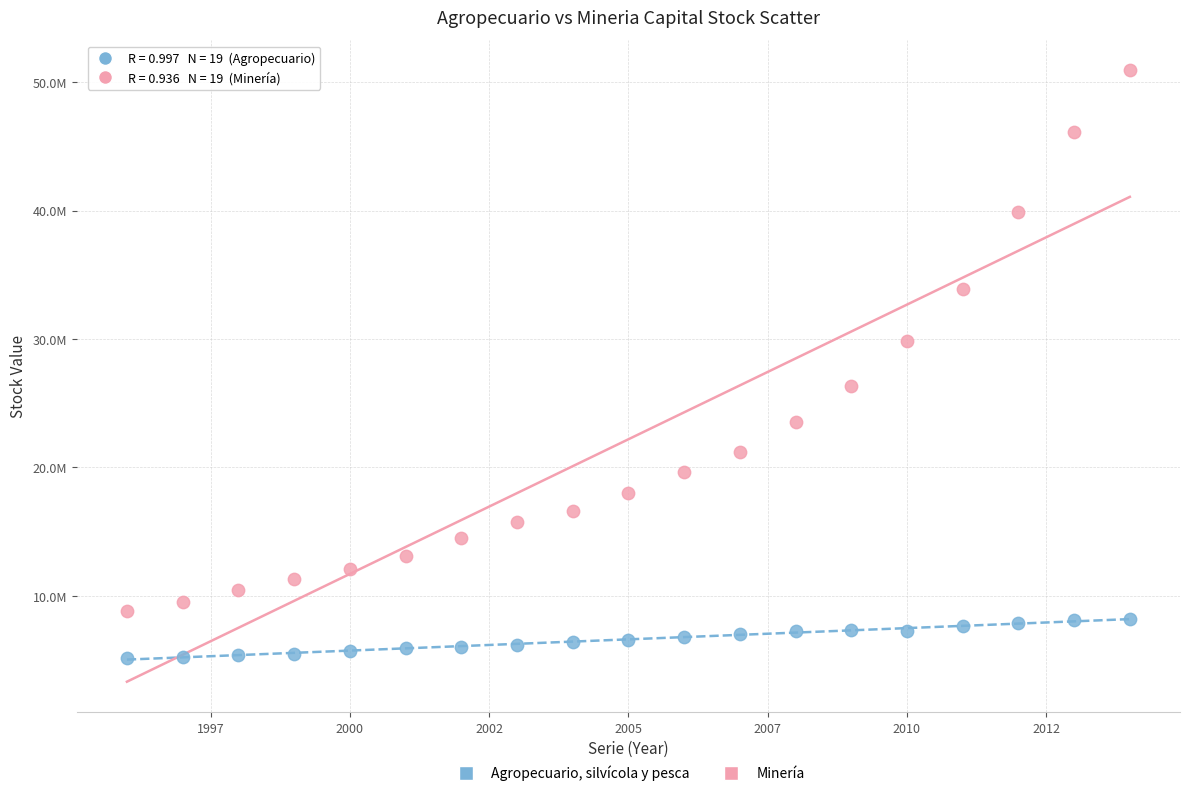

What are all the series names shown in the legend?

Agropecuario, silvícola y pesca, Minería